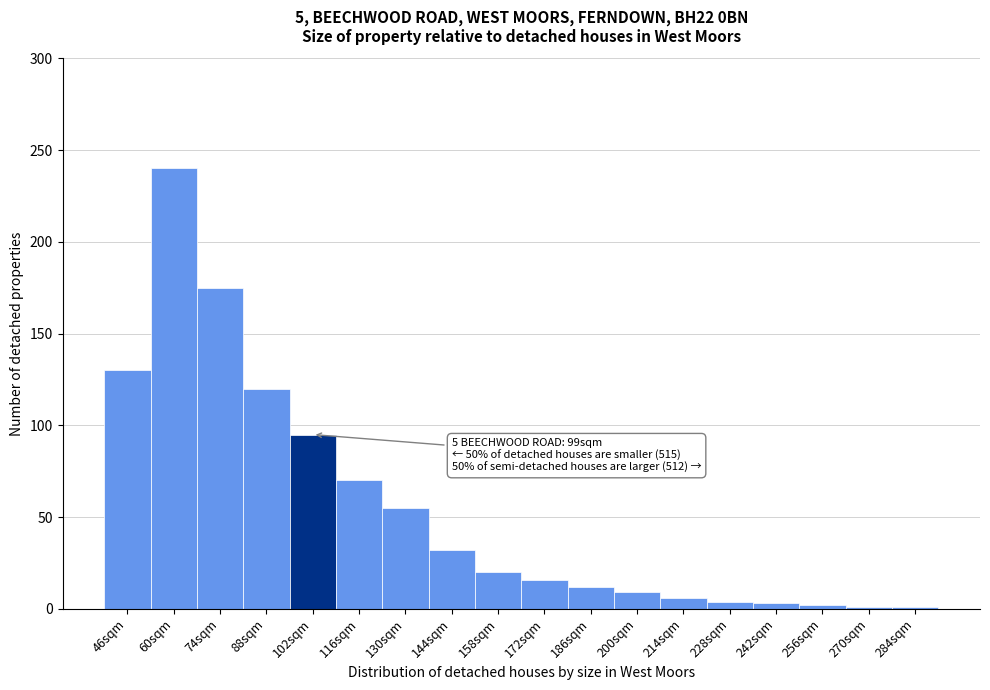

What is the greatest value displayed?

240